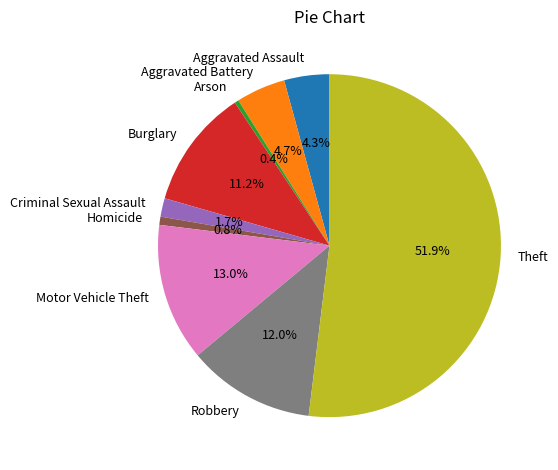

To the nearest percent, what is the combined percentage of Homicide and Burglary?

12%